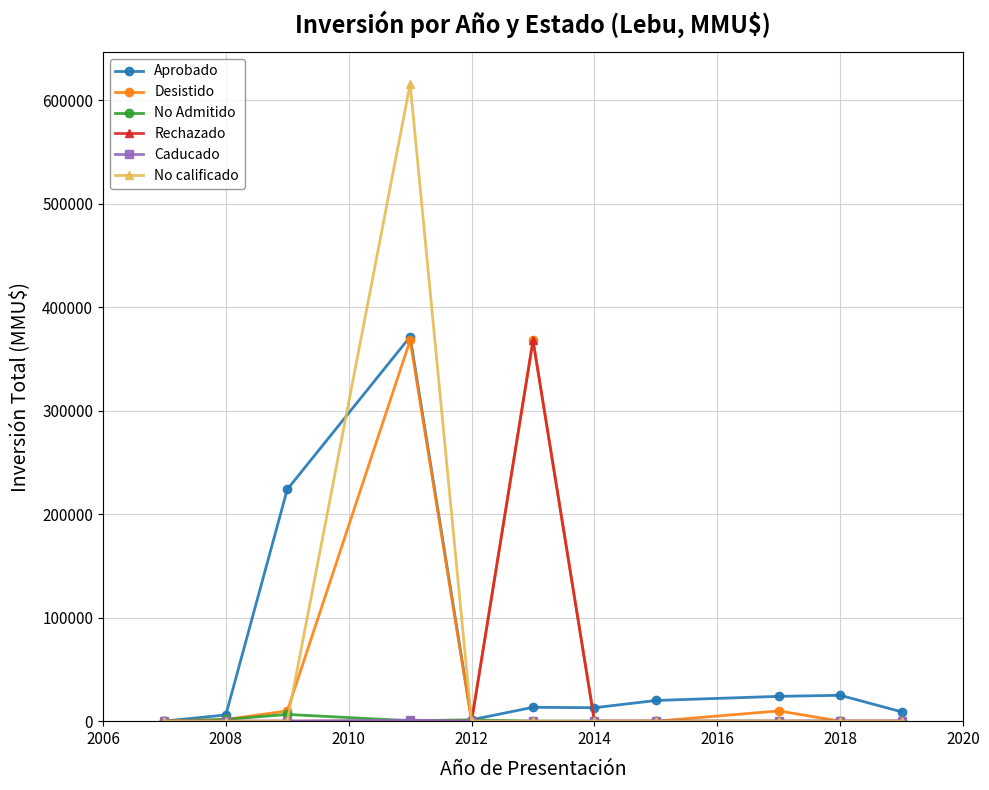

Which series has the widest spread of values?

No calificado